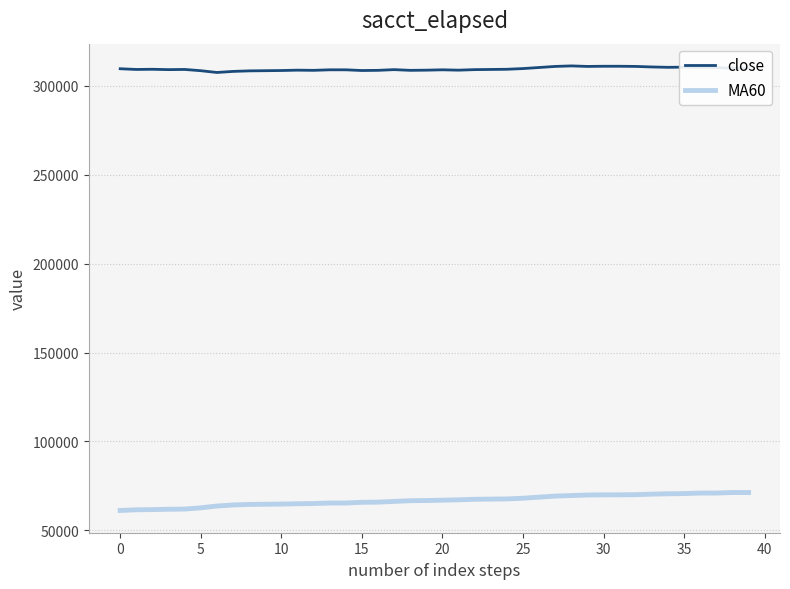

True or false: MA60 and close cross at least once.

False